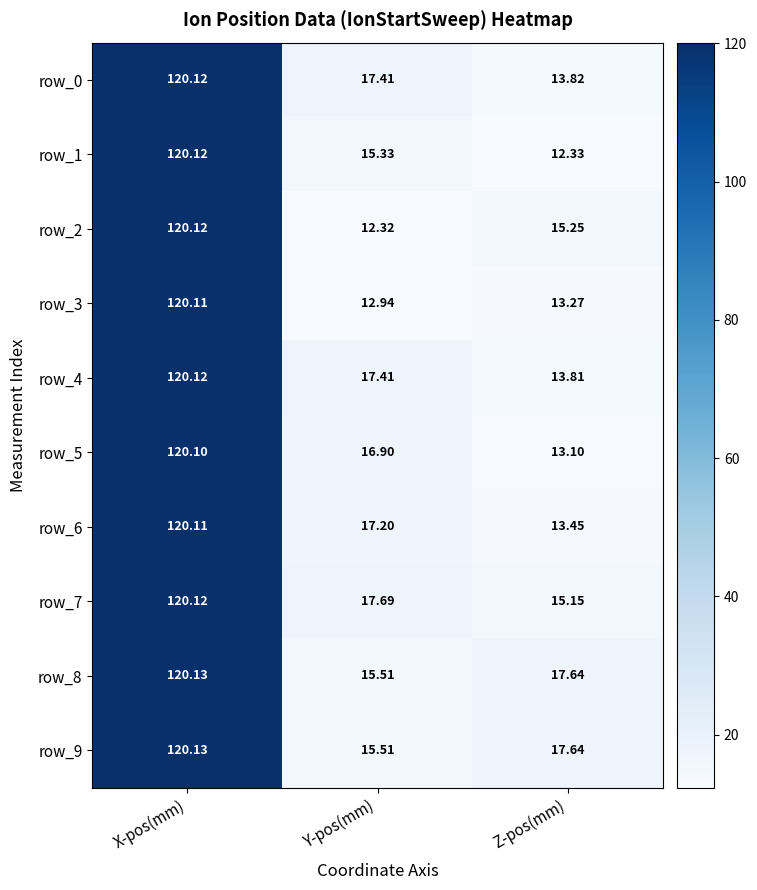

At which label is row_0 closest to 66?

Y-pos(mm)